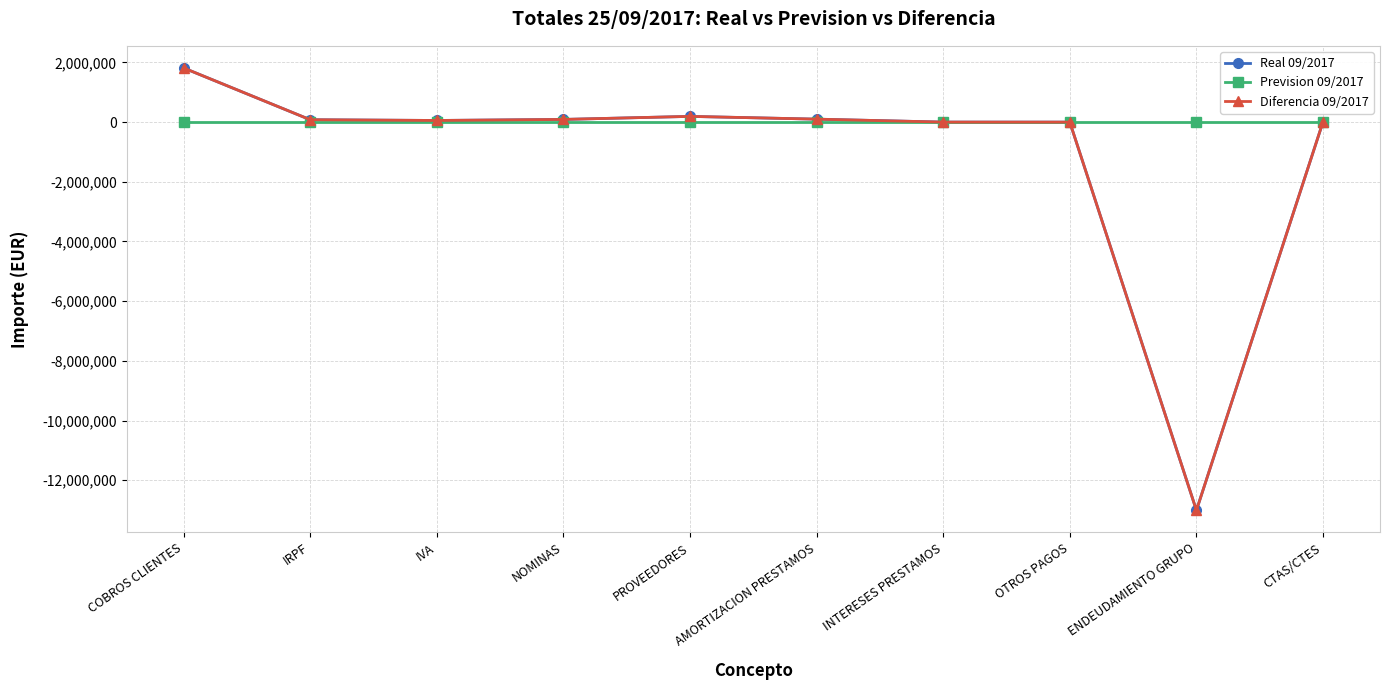

Reading left to right, list all the values displayed in this chart.

Real 09/2017: COBROS CLIENTES=1815748.0	IRPF=80547.3	IVA=55787.3	NOMINAS=90734.8	PROVEEDORES=192710.9	AMORTIZACION PRESTAMOS=100122.4	INTERESES PRESTAMOS=1171.2	OTROS PAGOS=140.1	ENDEUDAMIENTO GRUPO=-13009219.1	CTAS/CTES=10245.7
Prevision 09/2017: COBROS CLIENTES=0.0	IRPF=0.0	IVA=0.0	NOMINAS=0.0	PROVEEDORES=0.0	AMORTIZACION PRESTAMOS=0.0	INTERESES PRESTAMOS=0.0	OTROS PAGOS=0.0	ENDEUDAMIENTO GRUPO=0.0	CTAS/CTES=0.0
Diferencia 09/2017: COBROS CLIENTES=1815748.0	IRPF=80547.3	IVA=55787.3	NOMINAS=90734.8	PROVEEDORES=192710.9	AMORTIZACION PRESTAMOS=100122.4	INTERESES PRESTAMOS=1171.2	OTROS PAGOS=140.1	ENDEUDAMIENTO GRUPO=-13009219.1	CTAS/CTES=10245.7